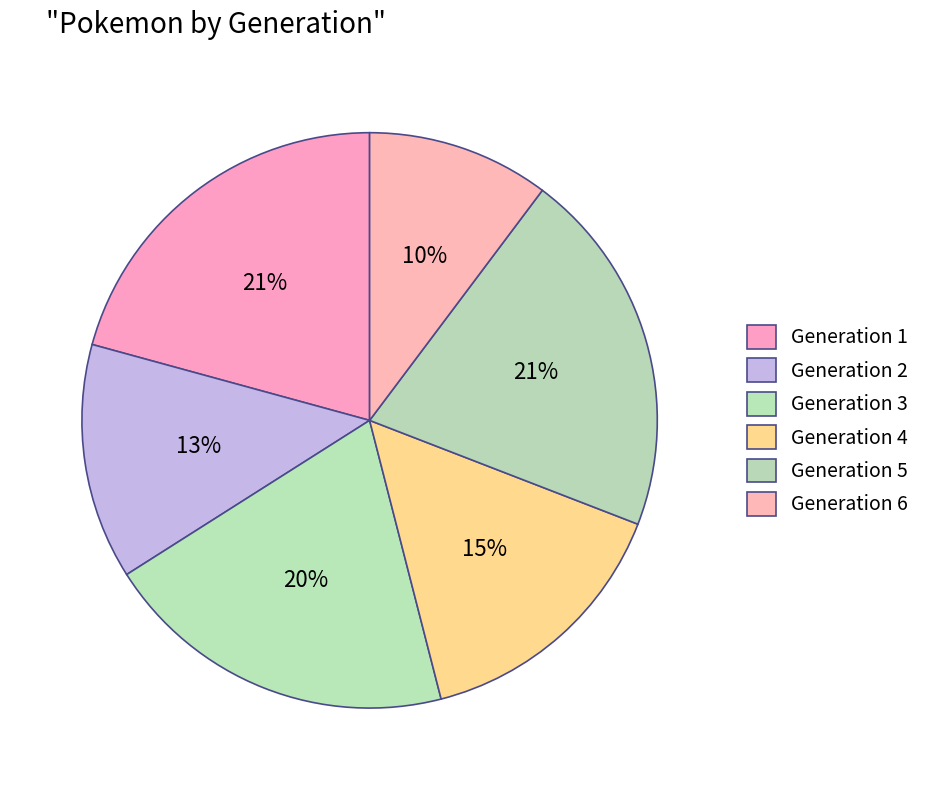

Combined, do Generation 3 and Generation 6 account for over 50%?

No